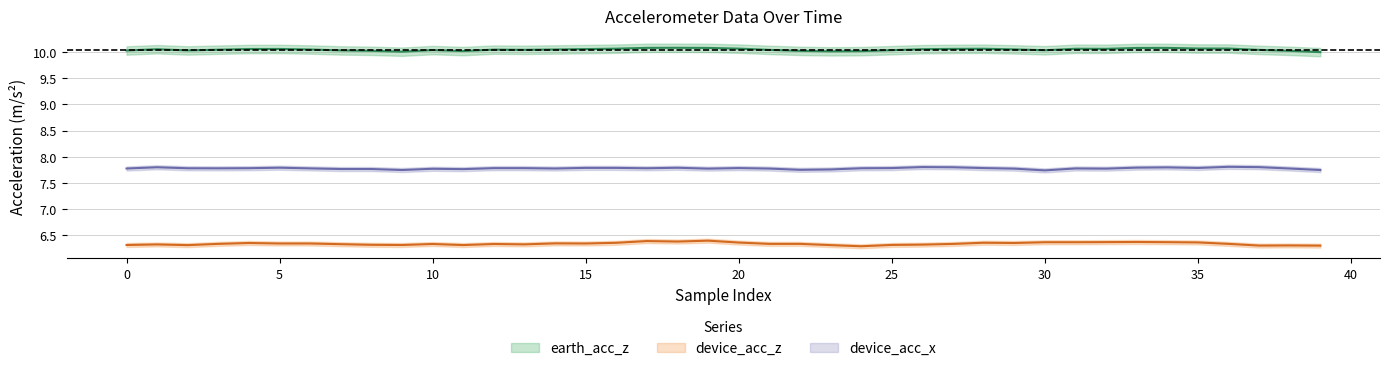

True or false: device_acc_z and earth_acc_z intersect in this chart.

False